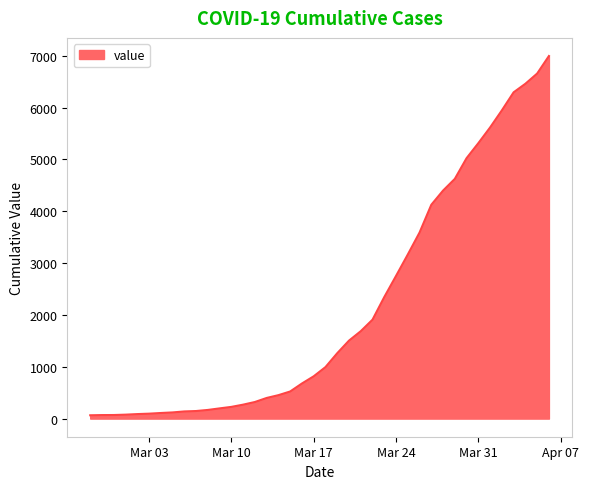

What is the greatest value displayed?

6995